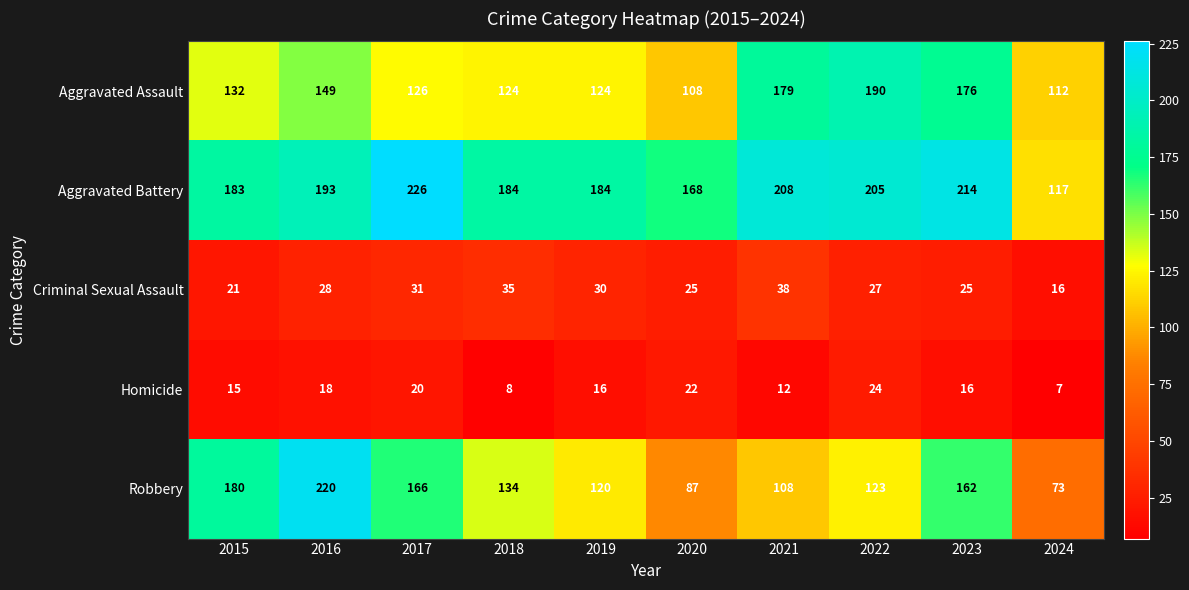

Count the number of categories in the chart.

10